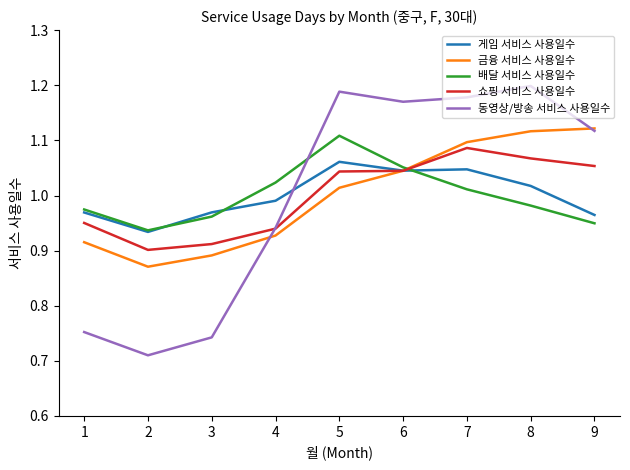

After their last crossing, which series has the higher values: 게임 서비스 사용일수 or 동영상/방송 서비스 사용일수?

동영상/방송 서비스 사용일수